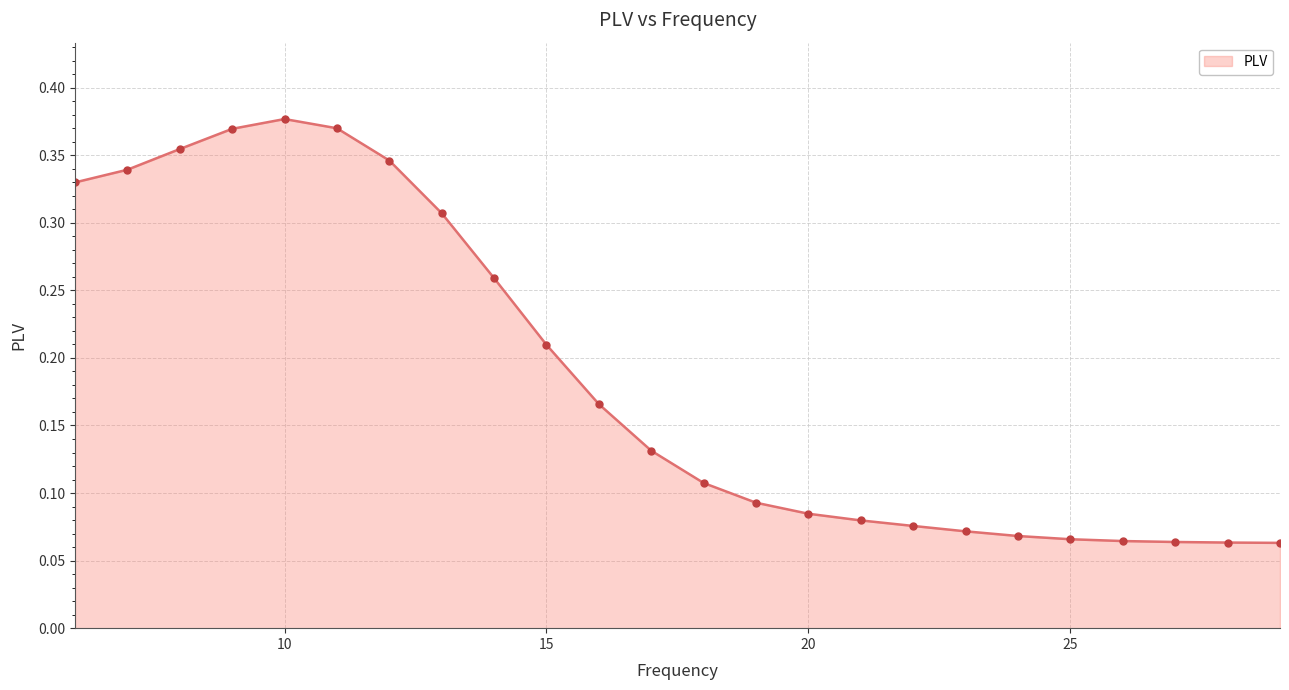

What is the sum of all values?

4.5